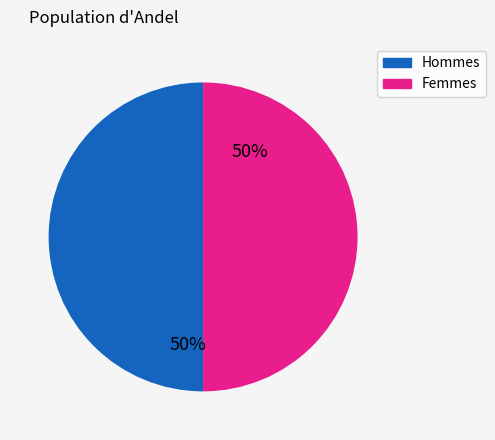

To the nearest percent, what is the average slice percentage?

50%